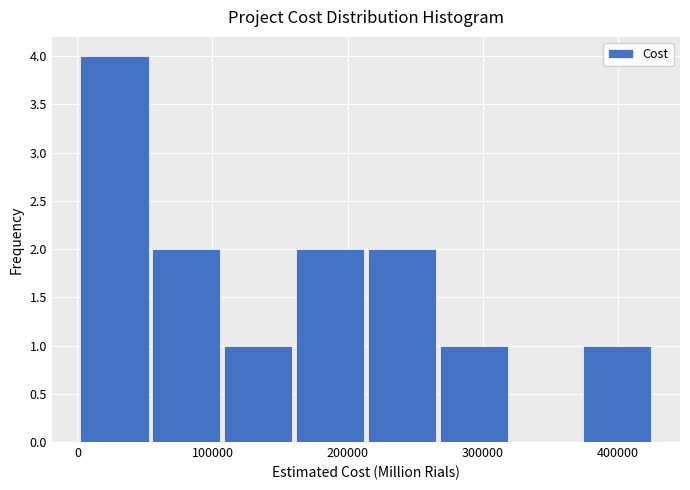

Reading left to right, list every bar in this chart as the range it spans on the x-axis followed by its height. Neither the bar edges nor the heights are printed on the chart, so give them approximately, as read against the axes.

0 to 50000: 4
50000 to 110000: 2
110000 to 160000: 1
160000 to 210000: 2
210000 to 270000: 2
270000 to 320000: 1
320000 to 370000: 0
370000 to 430000: 1